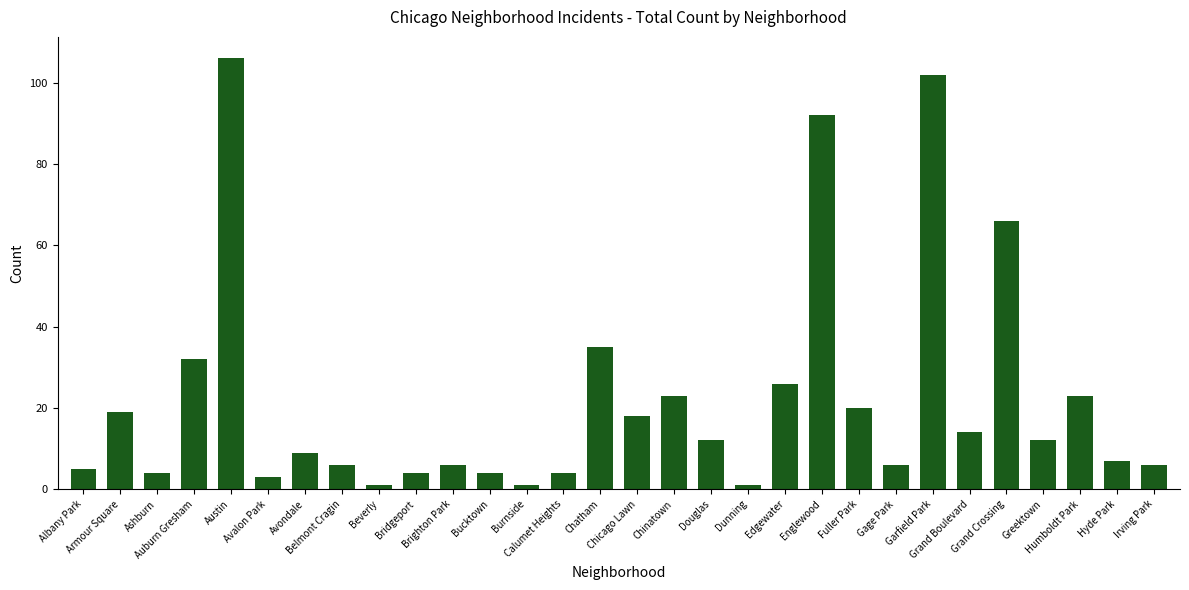

True or false: the data shows 1 at Beverly.

True